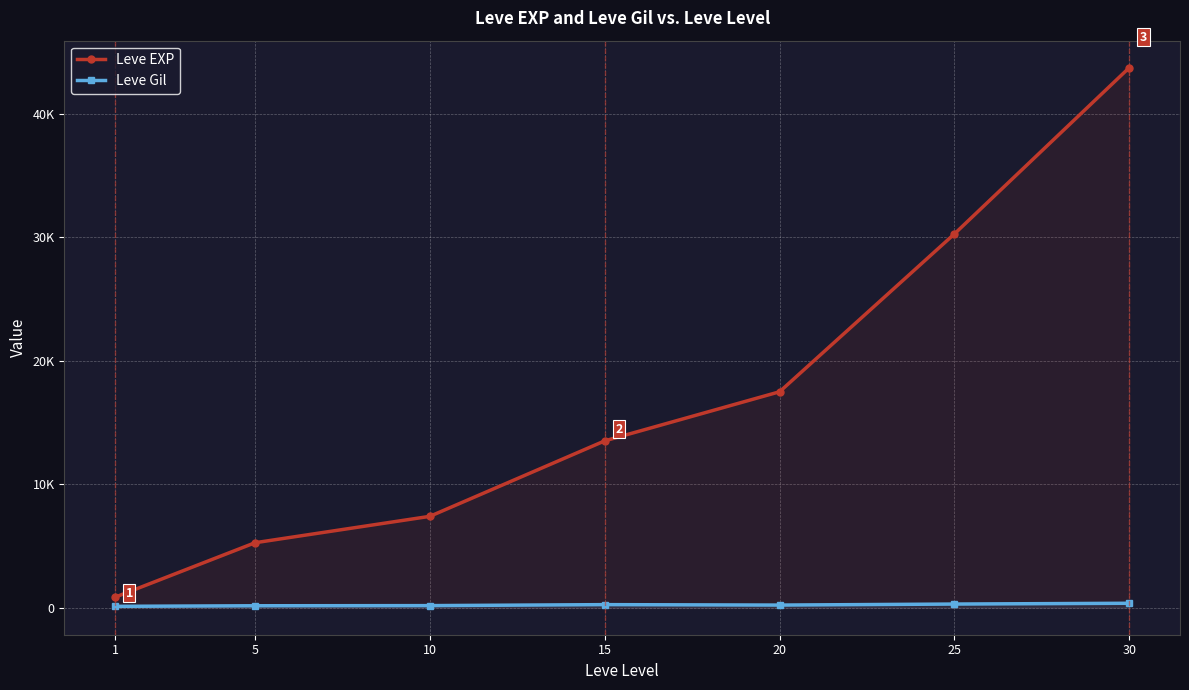

Which series has the widest spread of values?

Leve EXP